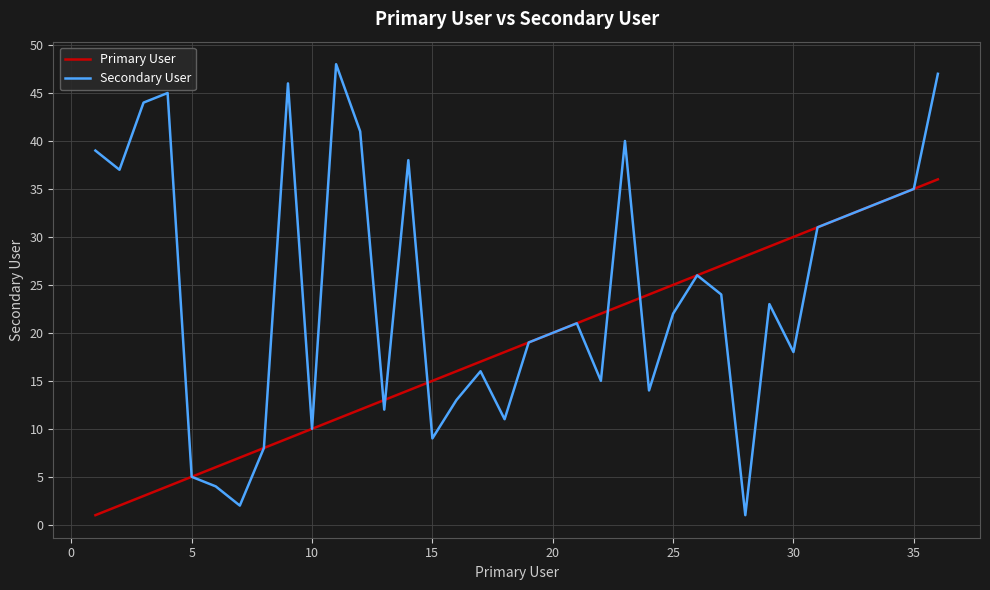

Which series has the largest total across all categories?

Secondary User